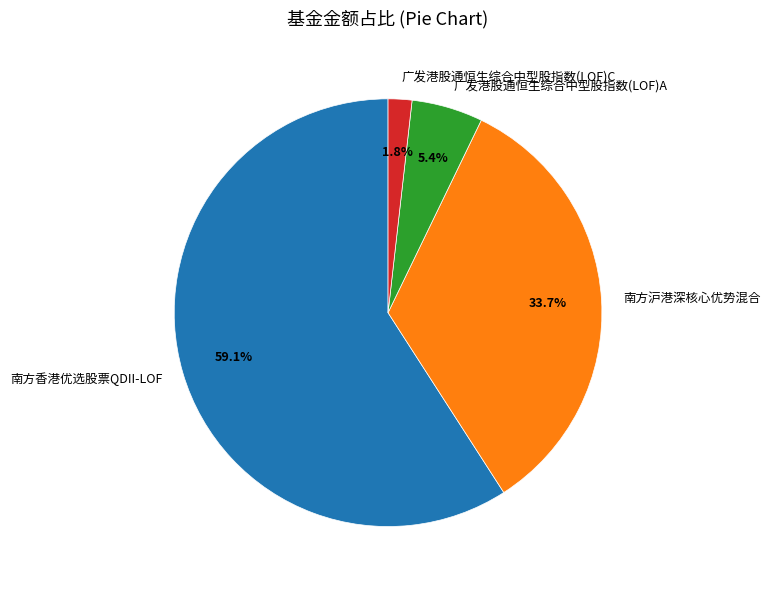

To the nearest percent, what is the difference between the largest and smallest slice percentages?

57%